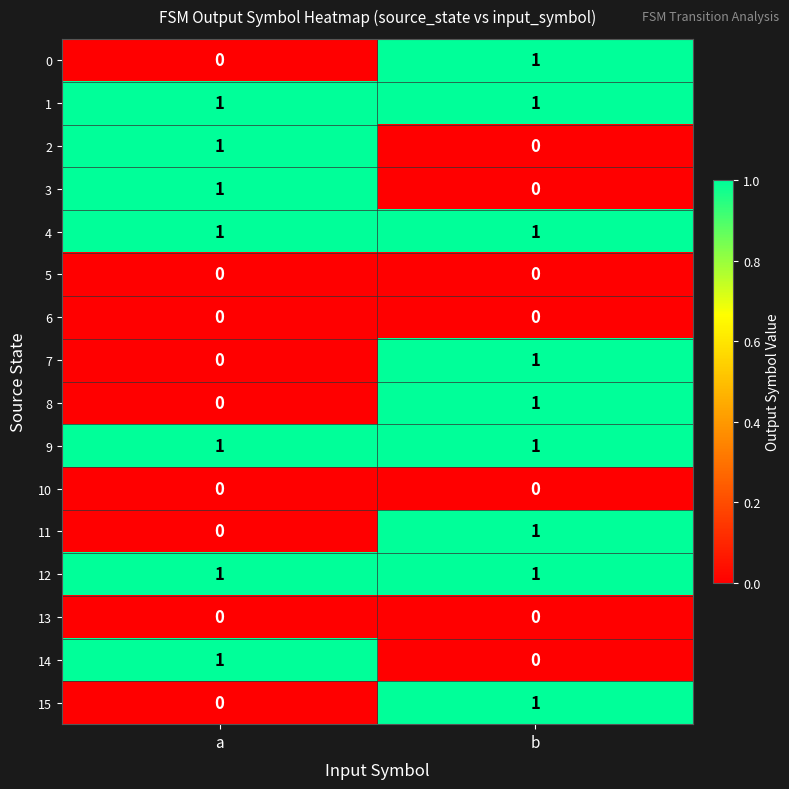

Which category has the lowest value in the 2 series?

b